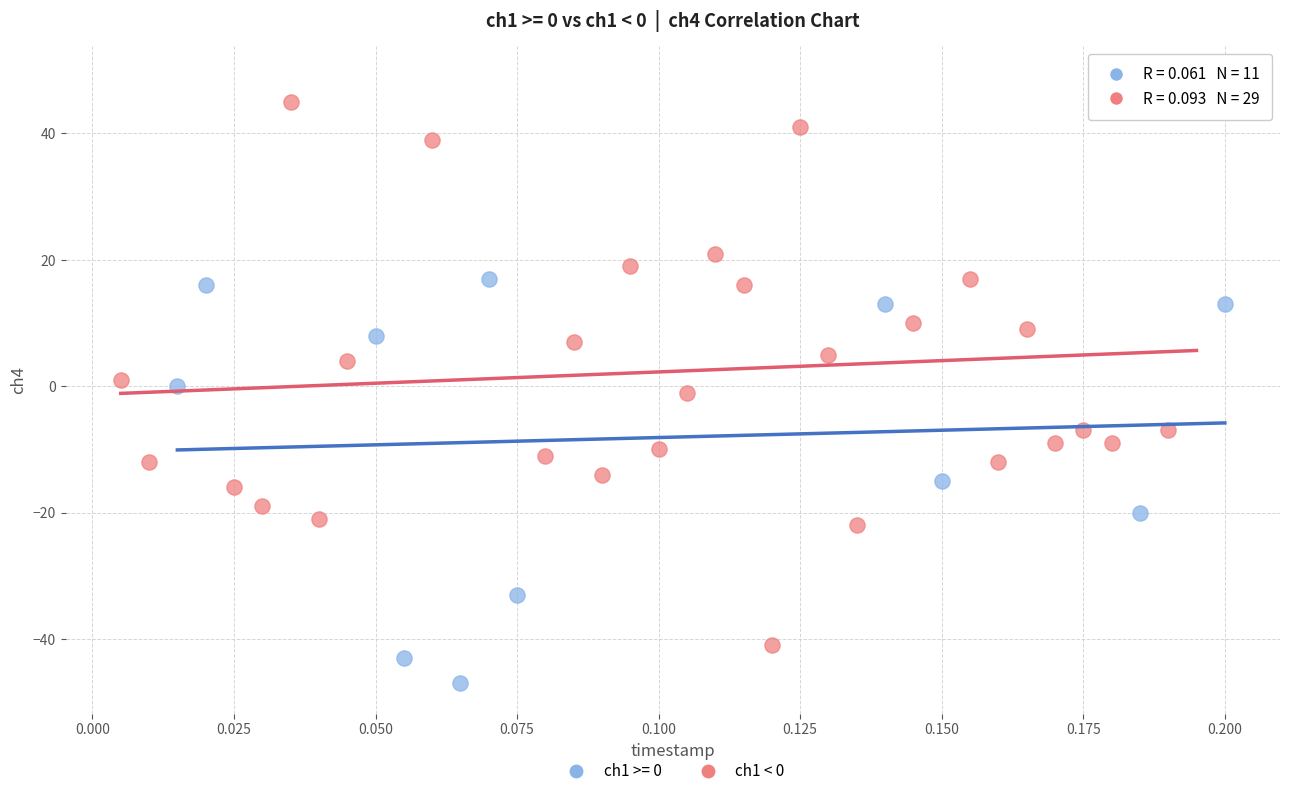

Which series contains the highest Y value?

ch1 < 0